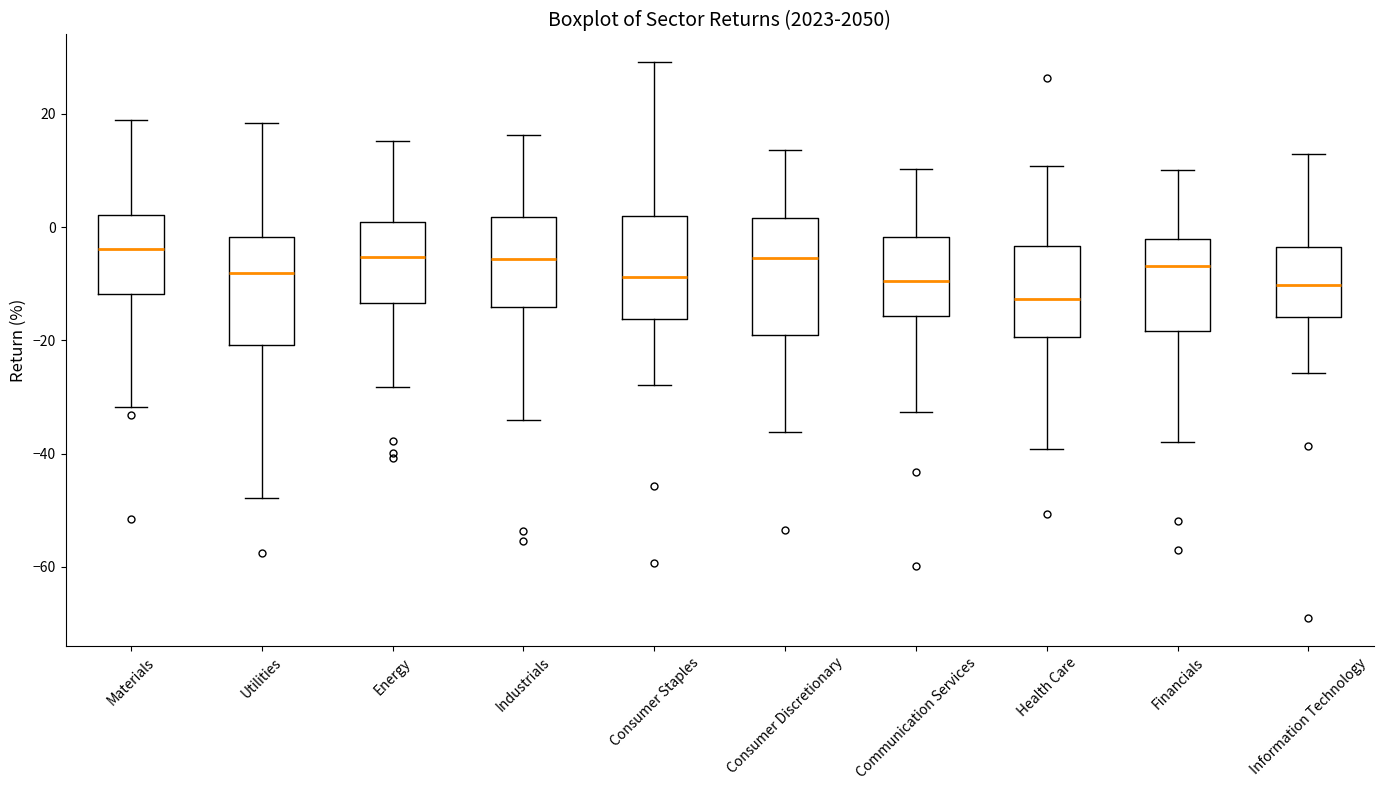

Reading left to right, read every box against the y-axis: the position of its median line, the range the box covers, and the ends of its whiskers. The values are not printed on the chart, so give them approximately, as read against the axis.

Materials: median -4, box -12 to 2, whiskers -32 to 18
Utilities: median -8, box -20 to -2, whiskers -48 to 18
Energy: median -6, box -14 to 0, whiskers -28 to 16
Industrials: median -6, box -14 to 2, whiskers -34 to 16
Consumer Staples: median -8, box -16 to 2, whiskers -28 to 30
Consumer Discretionary: median -6, box -20 to 2, whiskers -36 to 14
Communication Services: median -10, box -16 to -2, whiskers -32 to 10
Health Care: median -12, box -20 to -4, whiskers -40 to 10
Financials: median -6, box -18 to -2, whiskers -38 to 10
Information Technology: median -10, box -16 to -4, whiskers -26 to 12